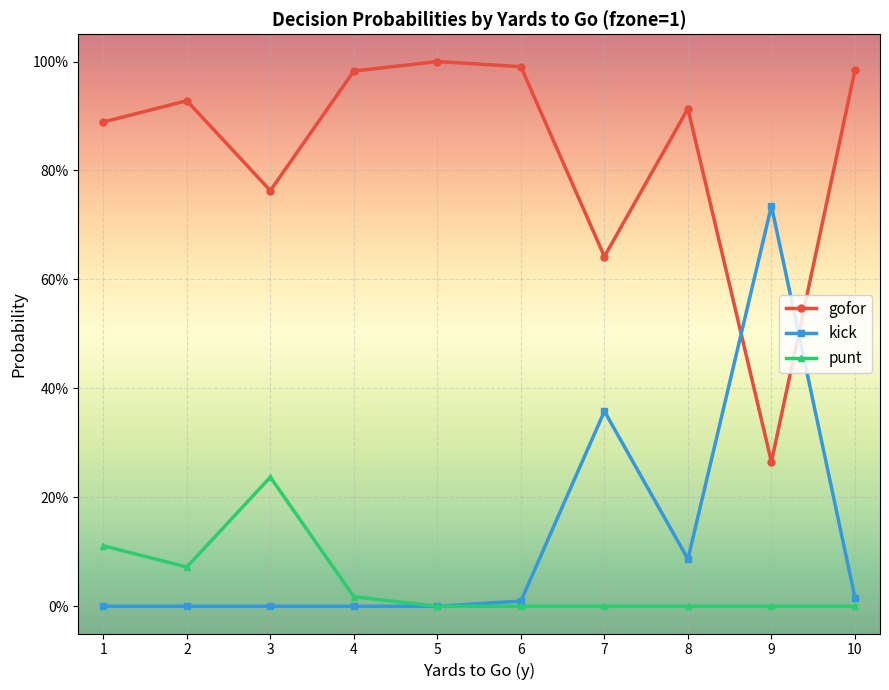

How many interior local valleys does the gofor series have?

3